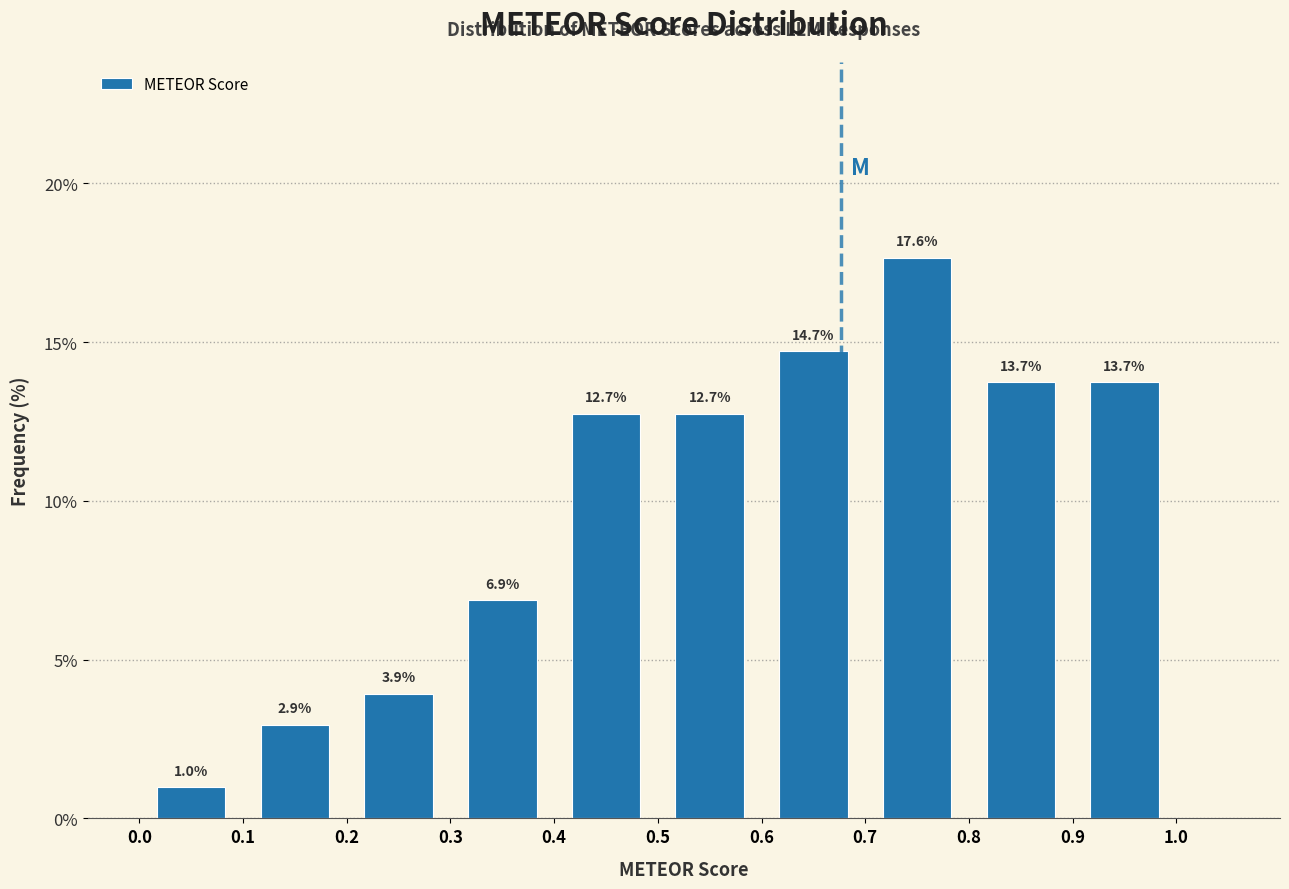

How tall is the bar that spans 0.8 to 0.9 on the x-axis?

13.7